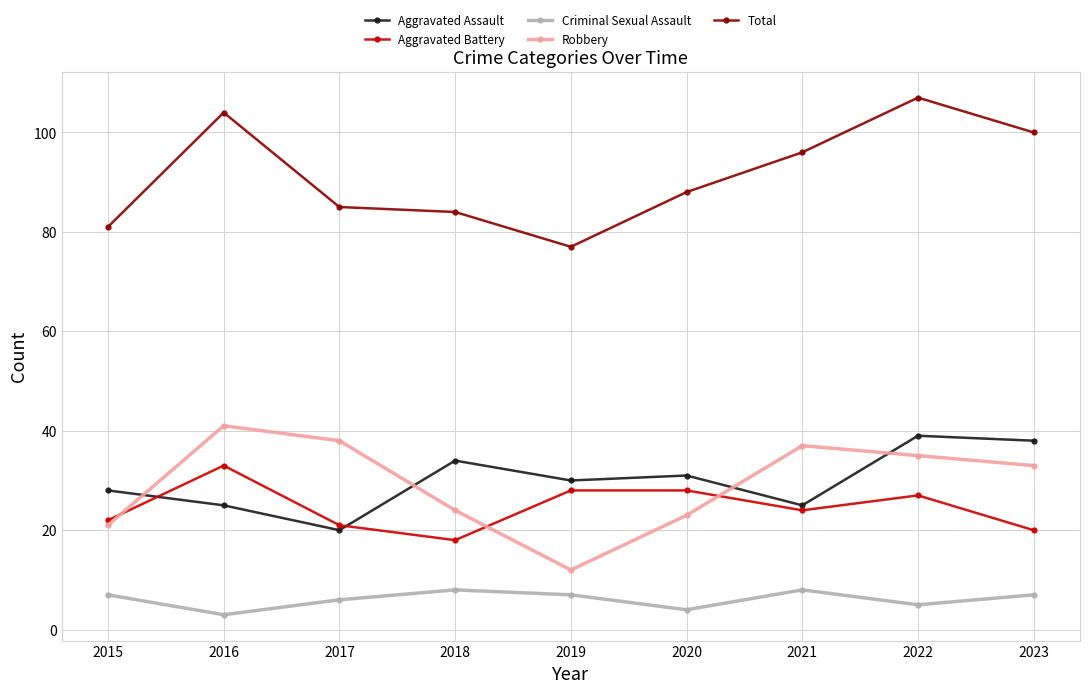

Is it true that Total equals 49 at 2015?

False